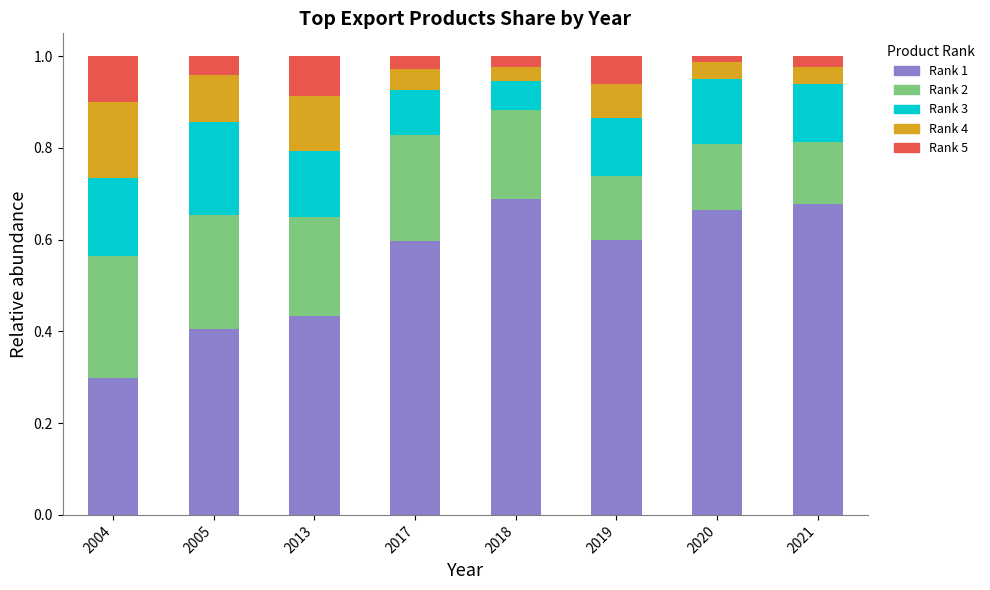

Count the Rank 1 values in the range 0 to 1.

8